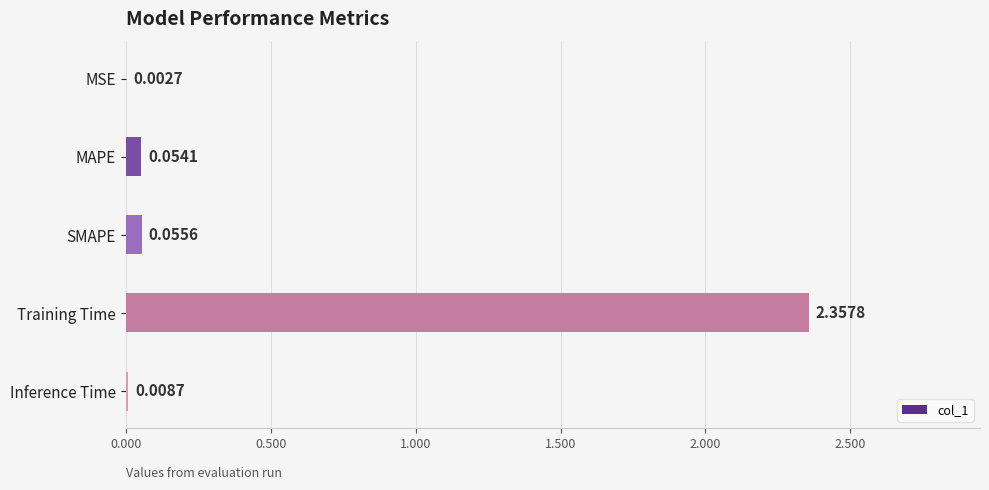

Where is the data nearest to the value 1?

SMAPE